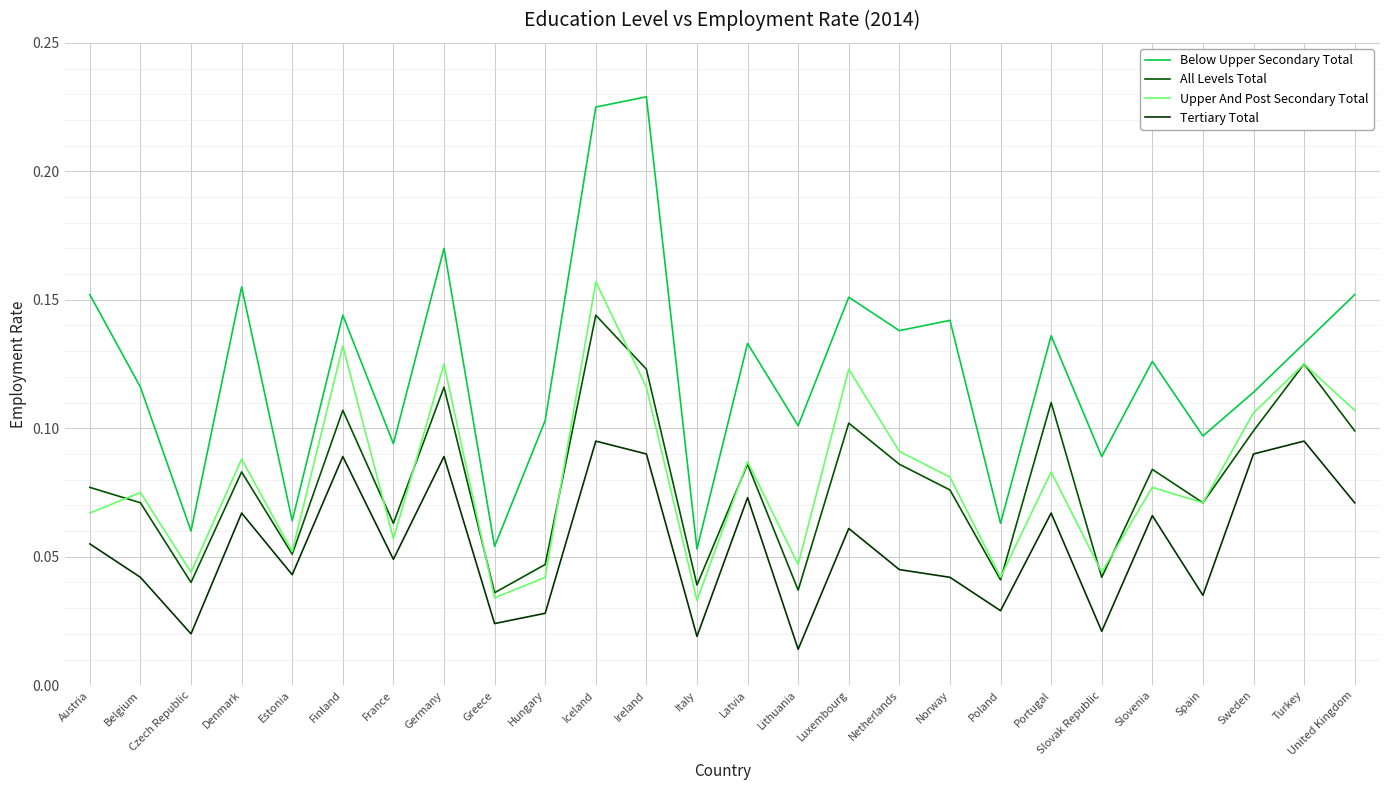

How many lines are shown in the chart?

4